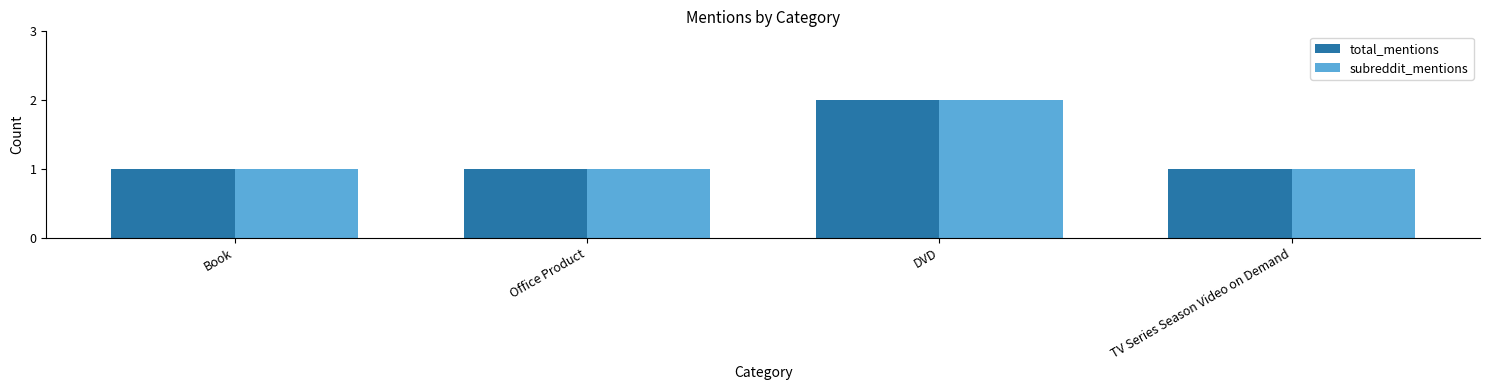

Count the subreddit_mentions values in the range 1 to 2.

4